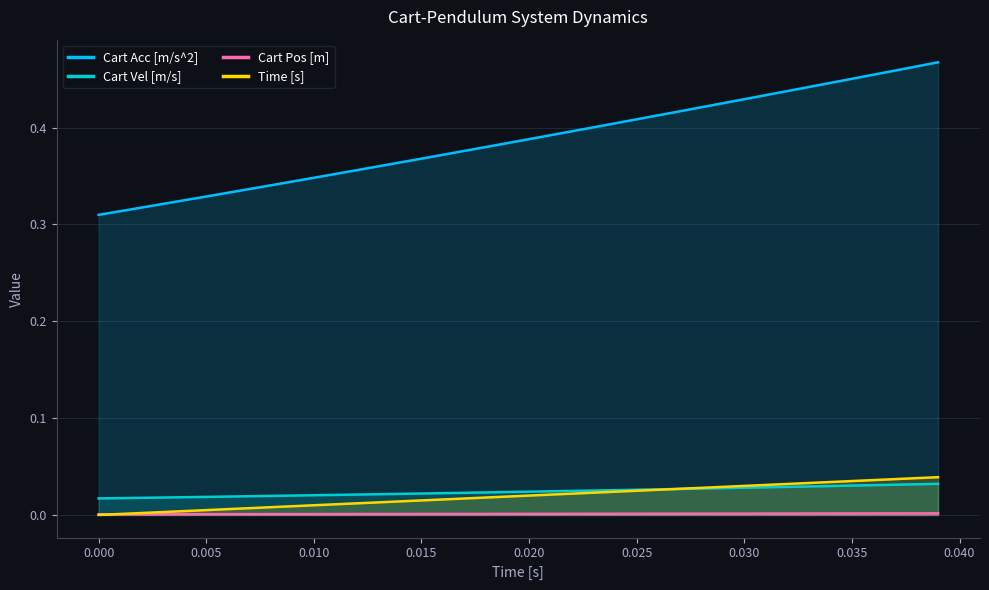

What are all the series names shown in the legend?

Cart Acc [m/s^2], Cart Vel [m/s], Cart Pos [m], Time [s]